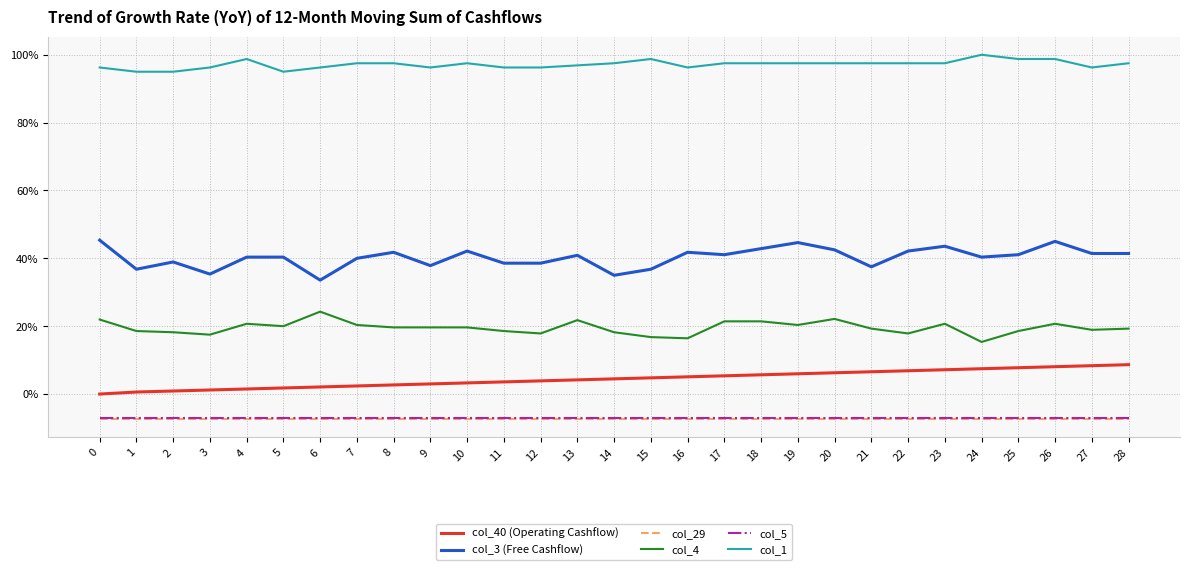

True or false: col_4 has a value of 0.2 at 24.

True